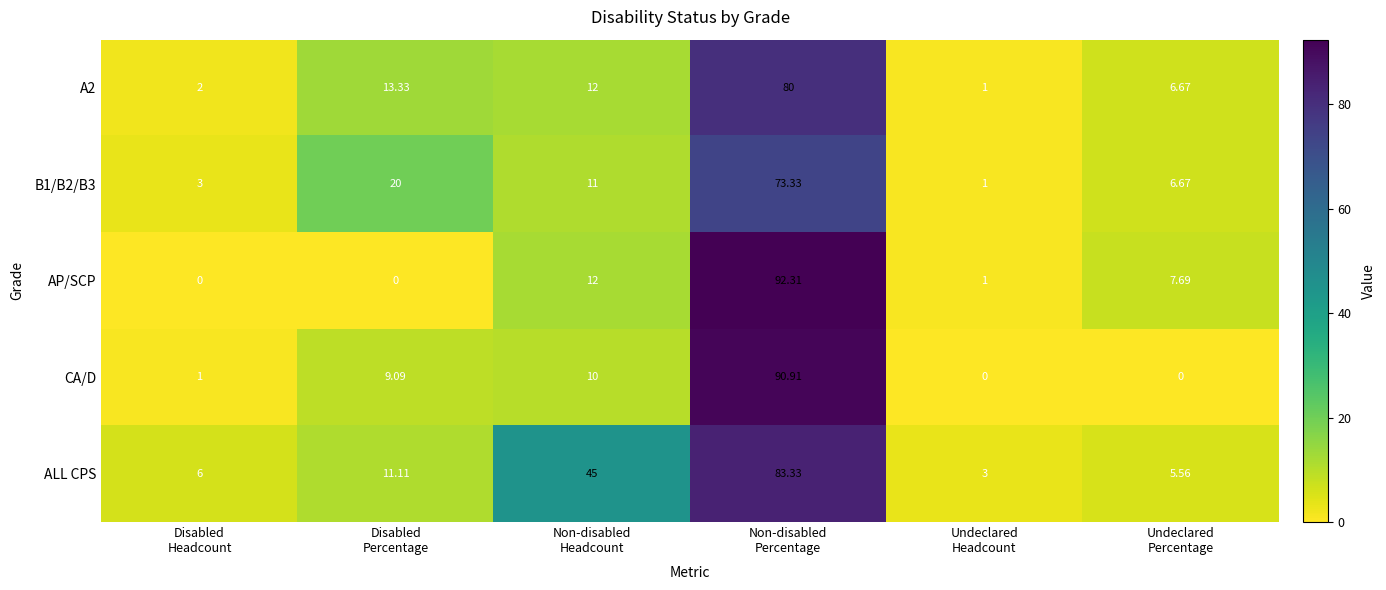

Which series has the largest range (max minus min)?

AP/SCP